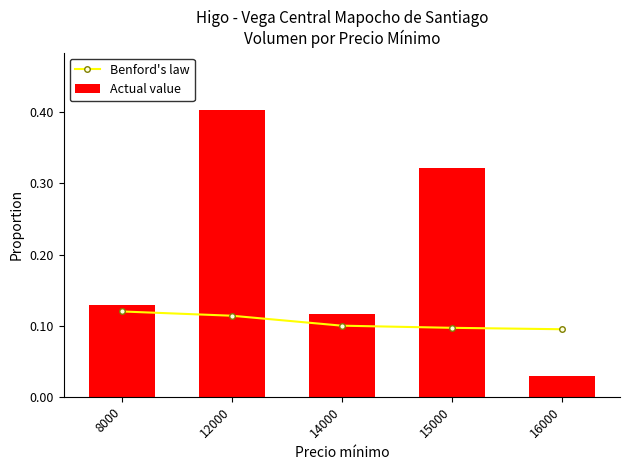

At how many categories does at least one series exceed 0?

5